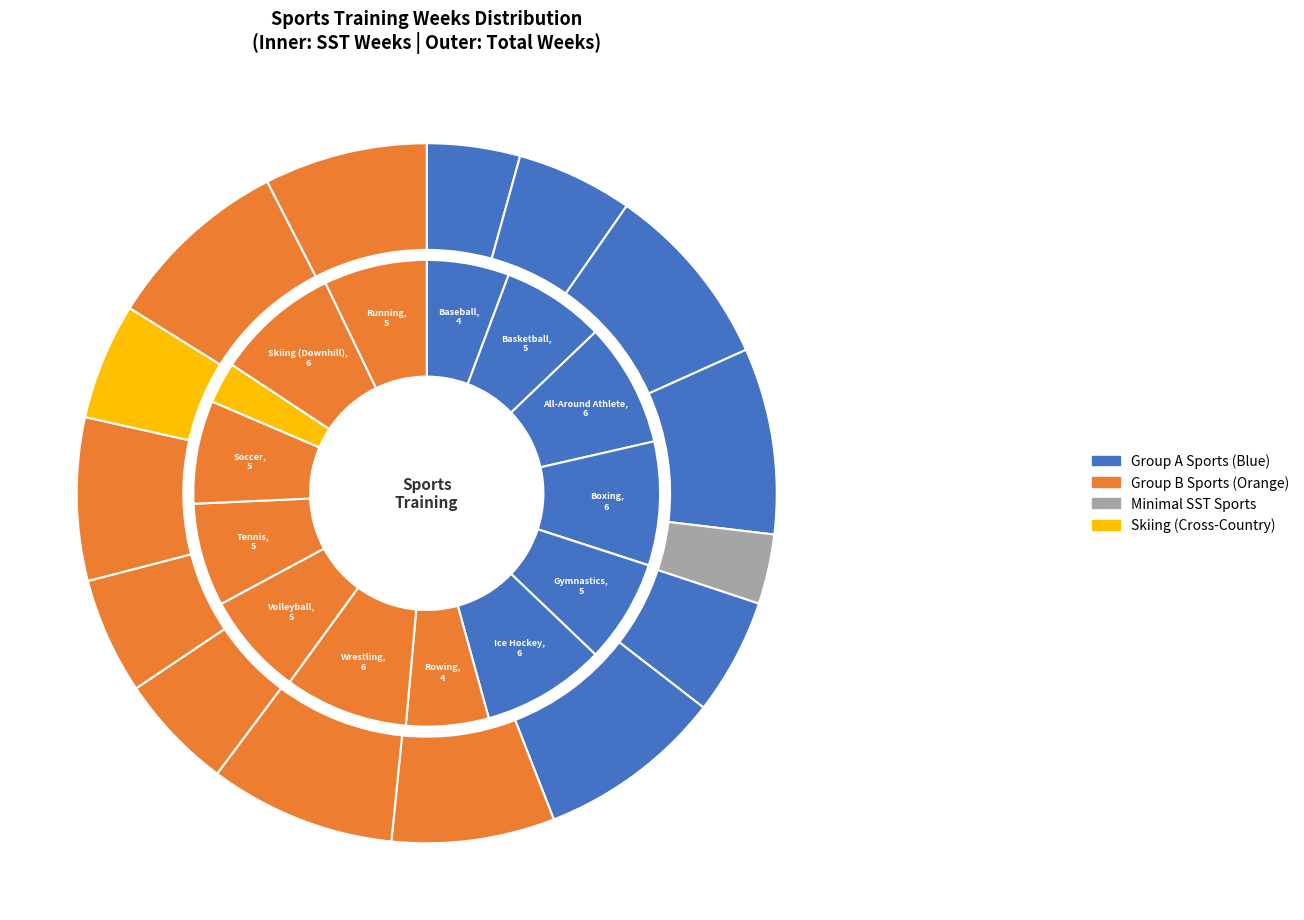

Count the number of slices in the pie.

15